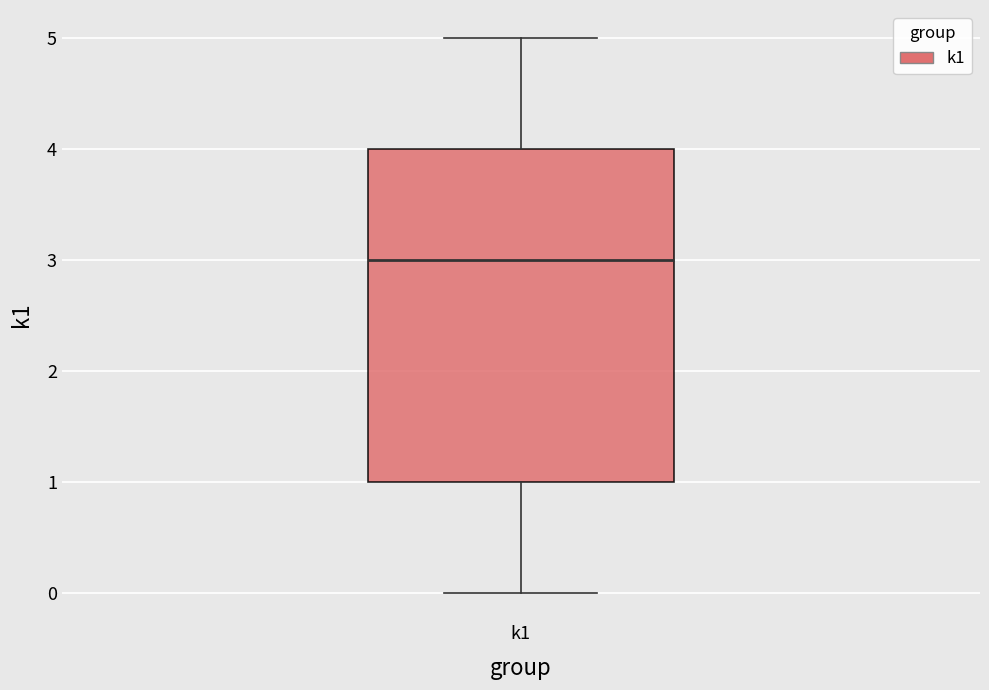

Where does the median line of the box for k1 sit on the y-axis? The values are not printed on the chart, so give them approximately, as read against the axis.

3